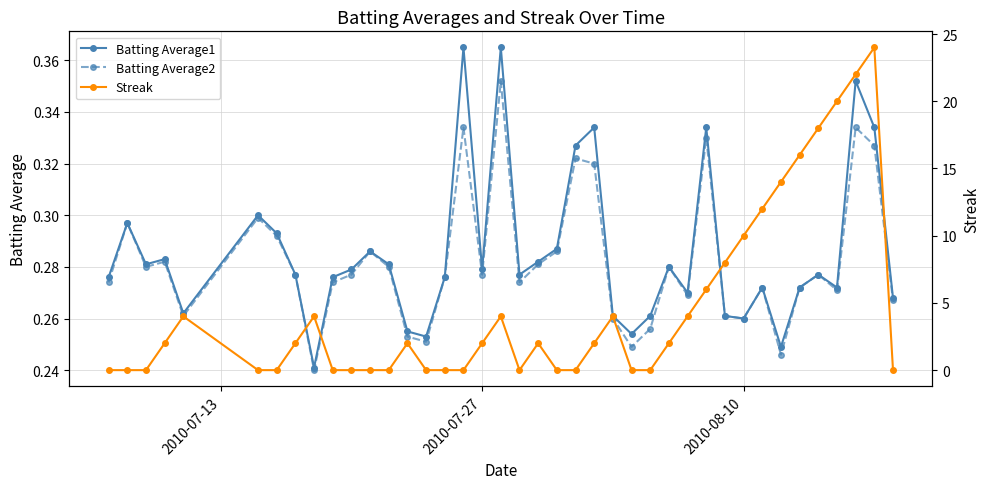

True or false: Batting Average2 has a value of 0.4 at 2010-07-27.

False